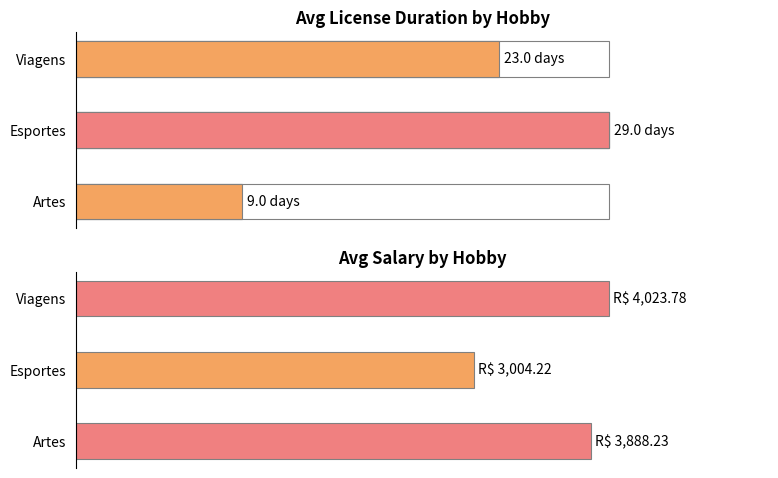

Count the number of data series in this chart.

2